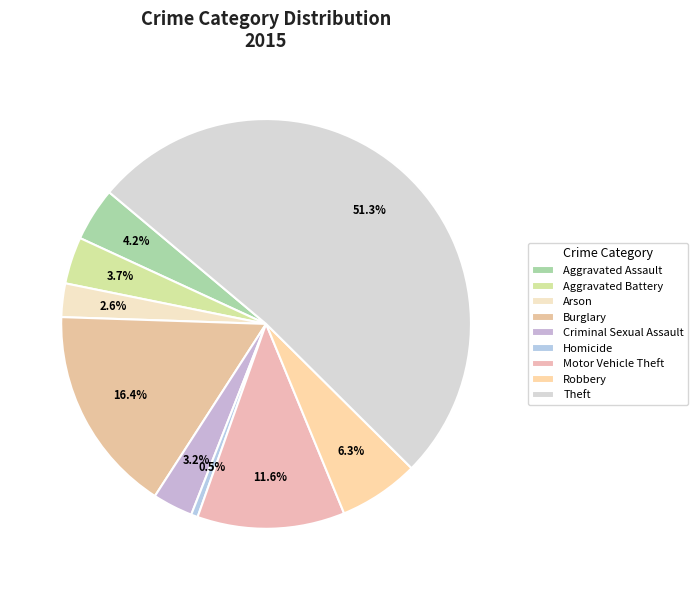

What is the largest slice in the pie chart?

Theft